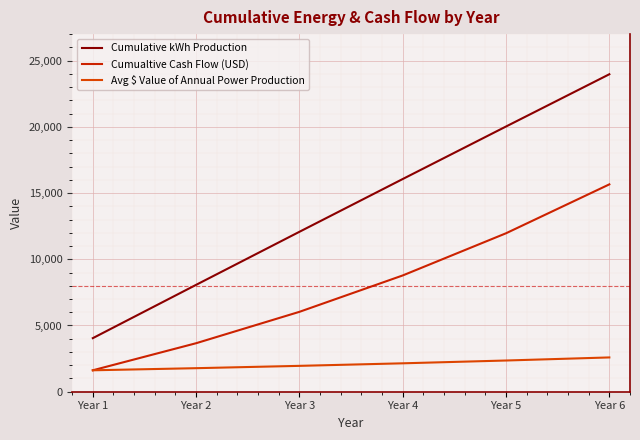

The Avg $ Value of Annual Power Production series shows 3265.0 at Year 3. True or false?

False